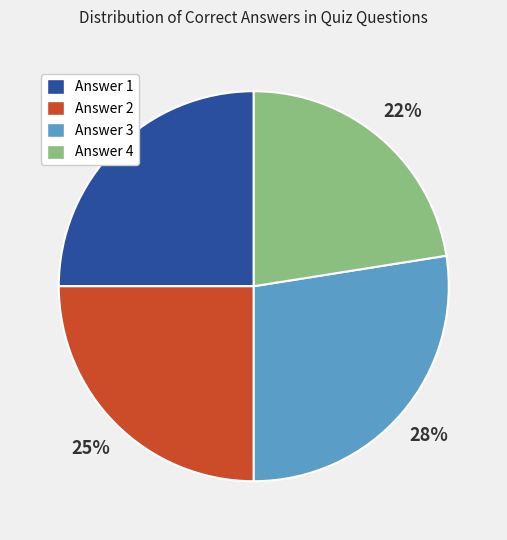

The Answer 1 slice represents 25% of the pie. True or false?

True